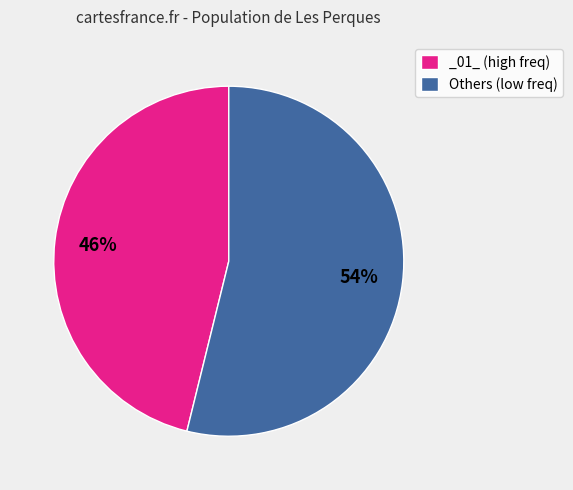

To the nearest percent, what portion does Others (low freq) represent?

54%